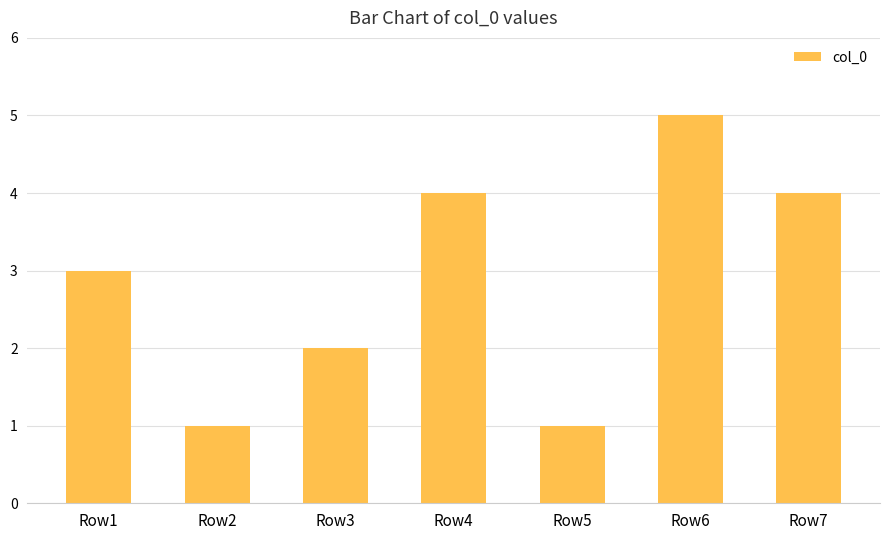

What is the value of the 7th bar from the left?

4